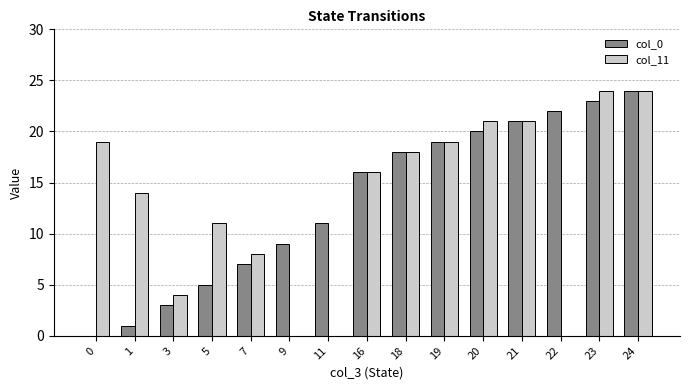

What is the sum of the col_11 values at 1 and 5?

25